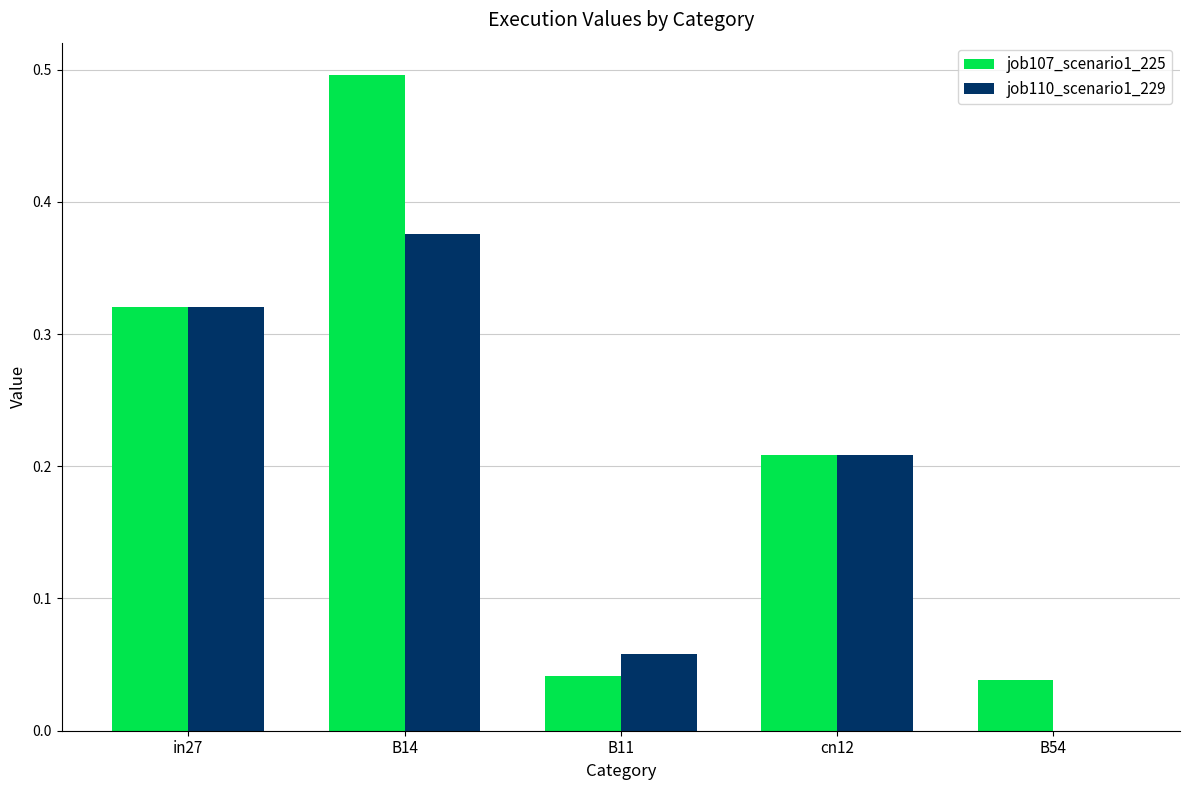

Which series has the largest total across all categories?

job107_scenario1_225